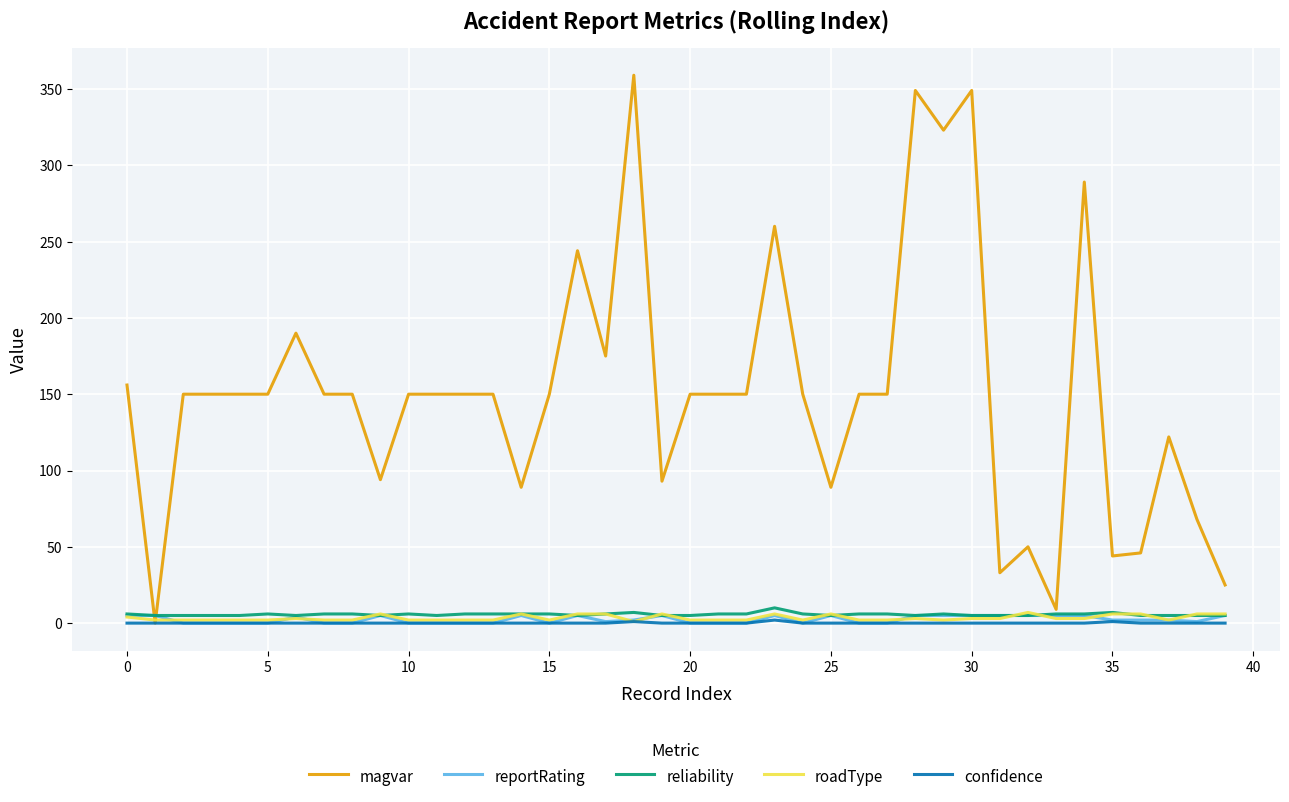

Which series has the largest total across all categories?

magvar